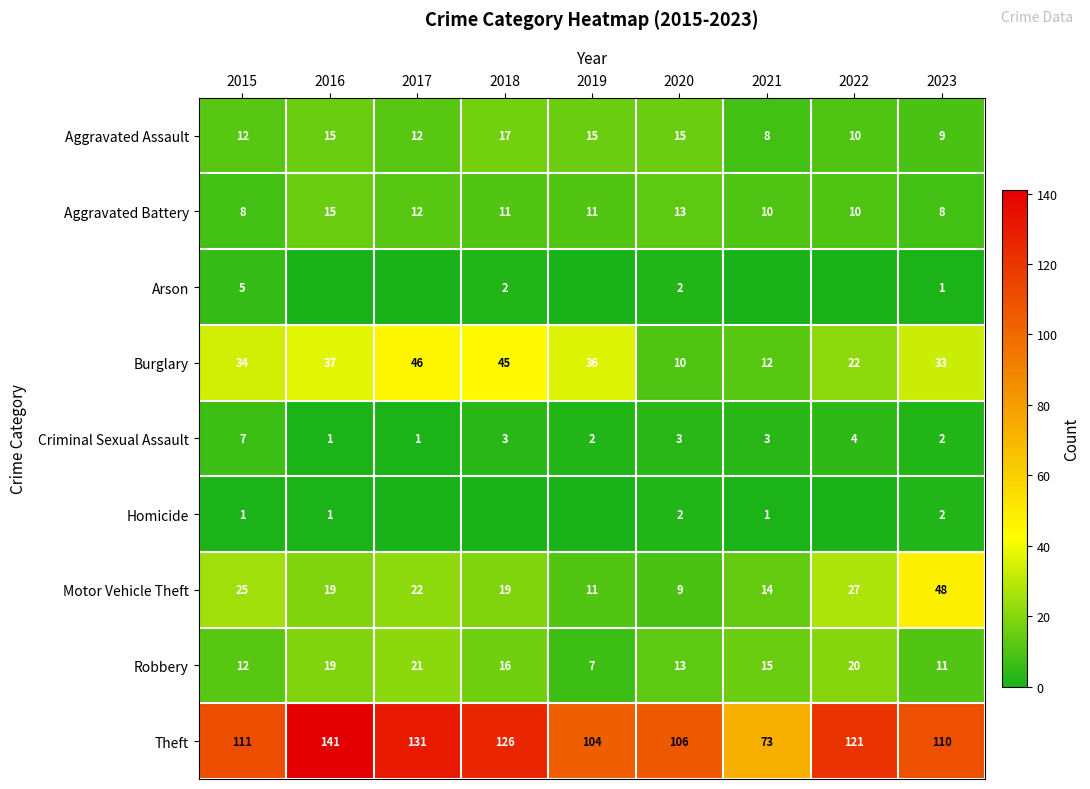

What is the average value of the Aggravated Battery series?

11